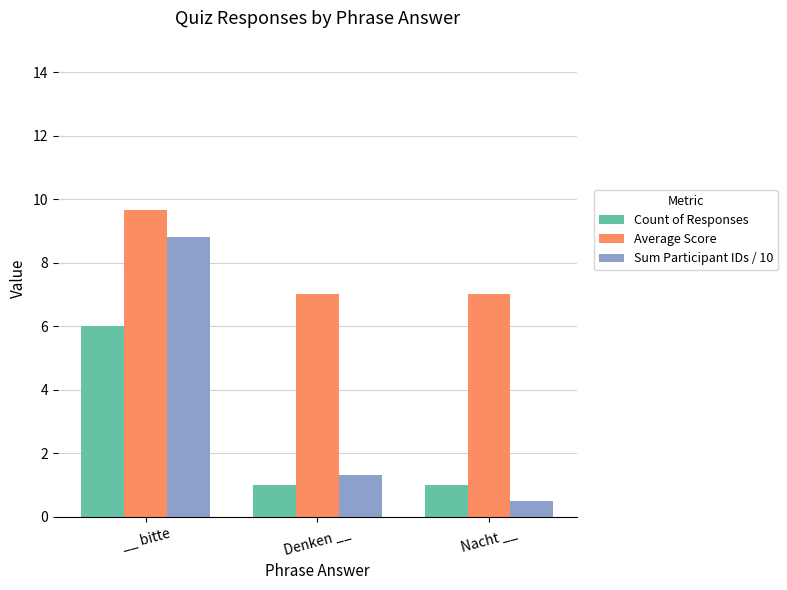

What is the label of the 2nd bar from the right?

Denken __